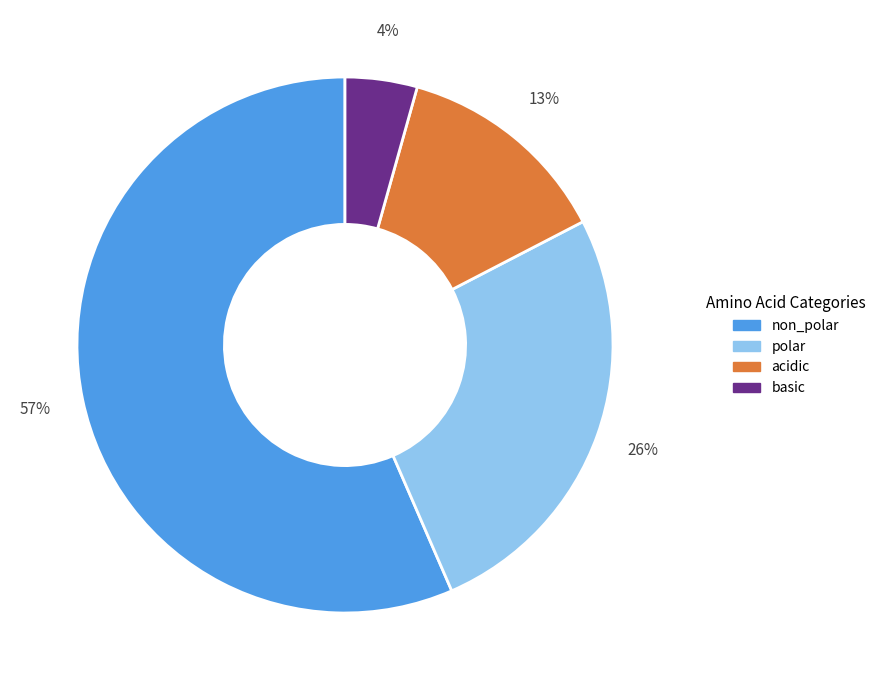

Is there any slice that represents more than half of the pie?

Yes